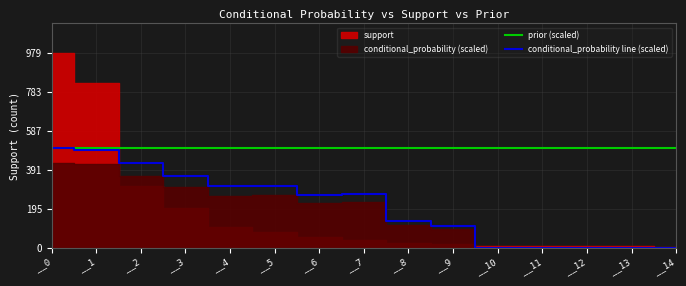

The conditional_probability line (scaled) series shows 175.9 at __0. True or false?

False